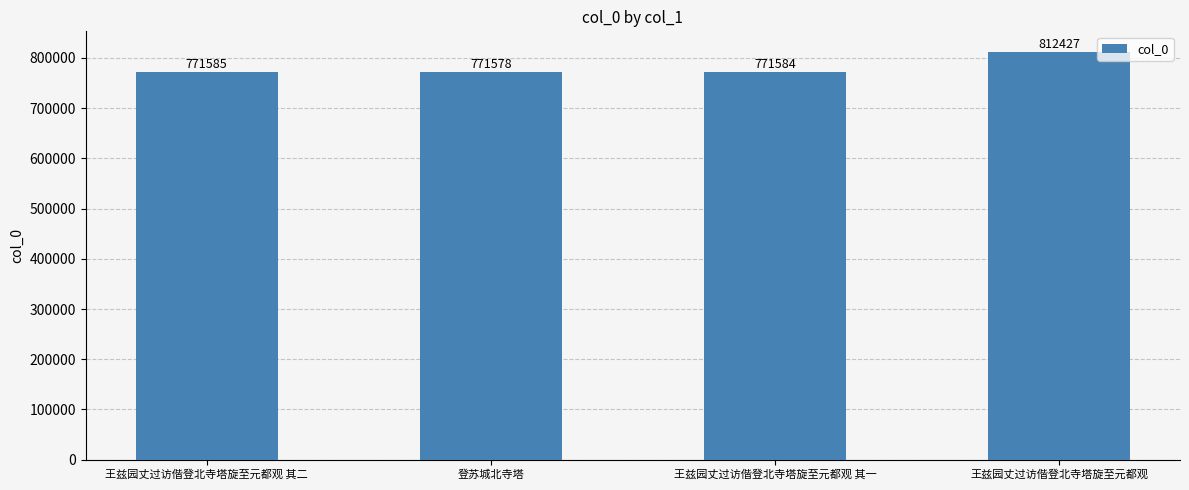

Which has a higher value, 王兹园丈过访偕登北寺塔旋至元都观 其一 or 王兹园丈过访偕登北寺塔旋至元都观 其二?

王兹园丈过访偕登北寺塔旋至元都观 其二